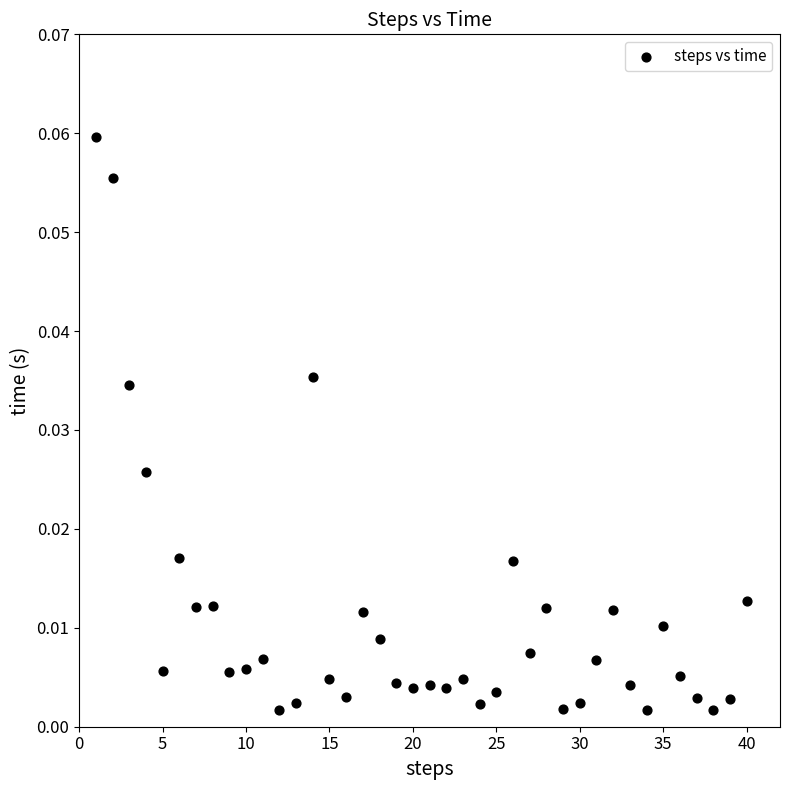

What is the range of X values (max minus min)?

39.0